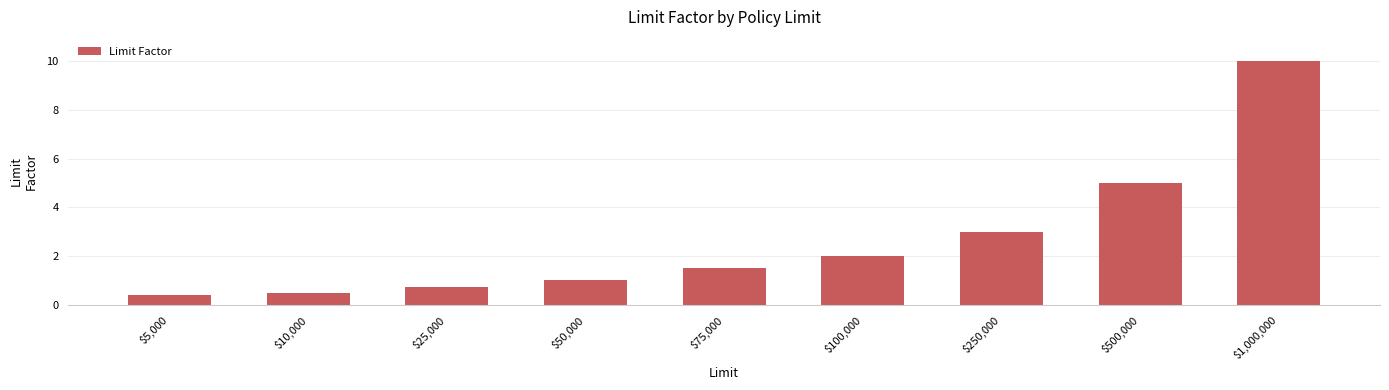

Rank the categories by value from highest to lowest.

$1,000,000, $500,000, $250,000, $100,000, $75,000, $50,000, $25,000, $10,000, $5,000